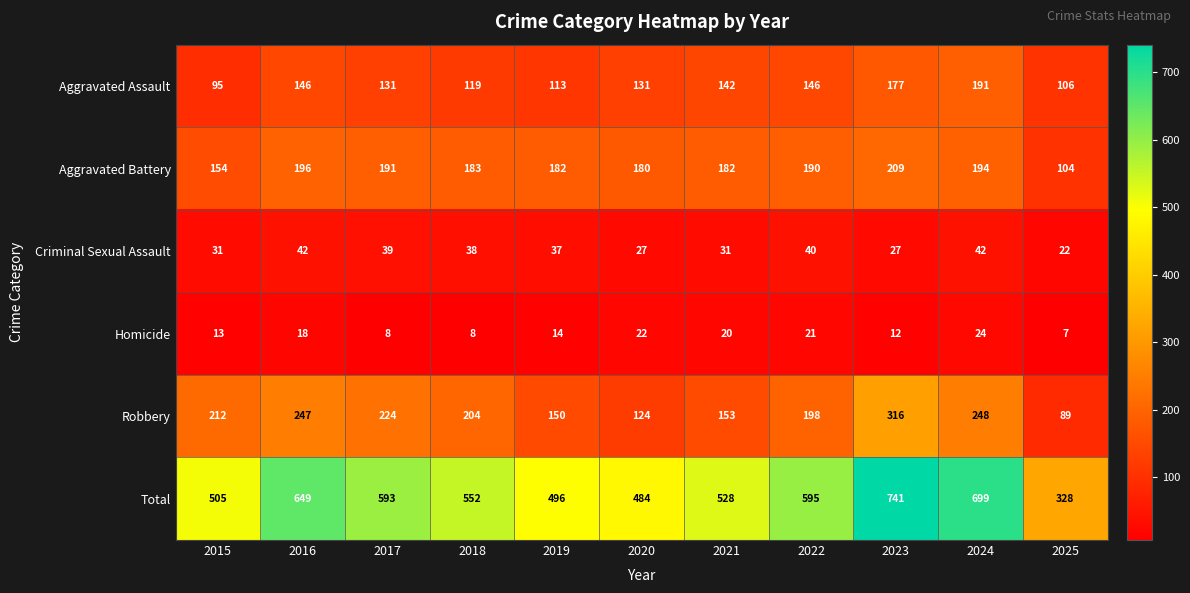

Is it true that Aggravated Battery equals 180 at 2020?

True